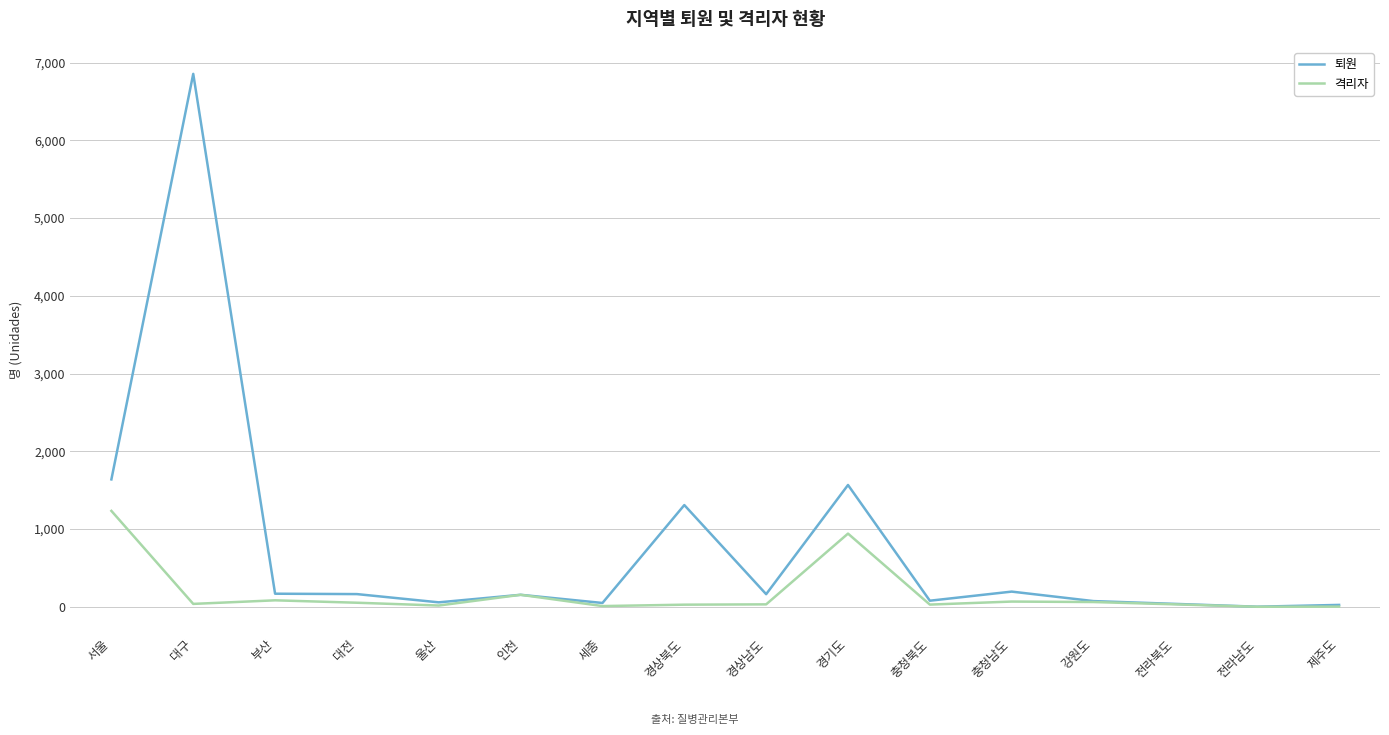

How many lines are shown in the chart?

2